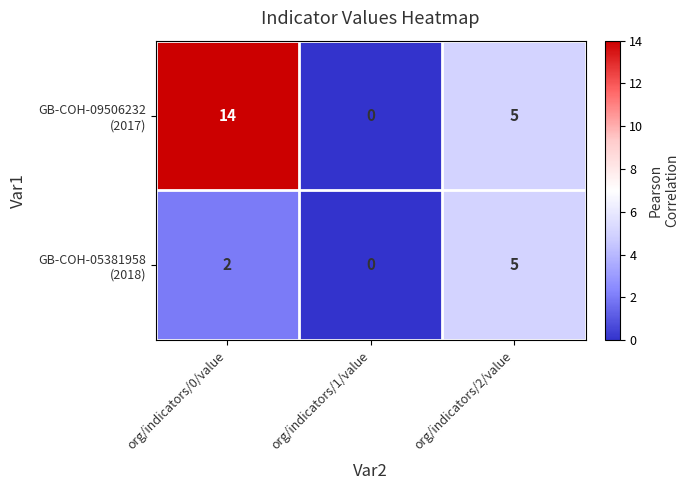

Which label corresponds to the largest value in the chart?

org/indicators/0/value